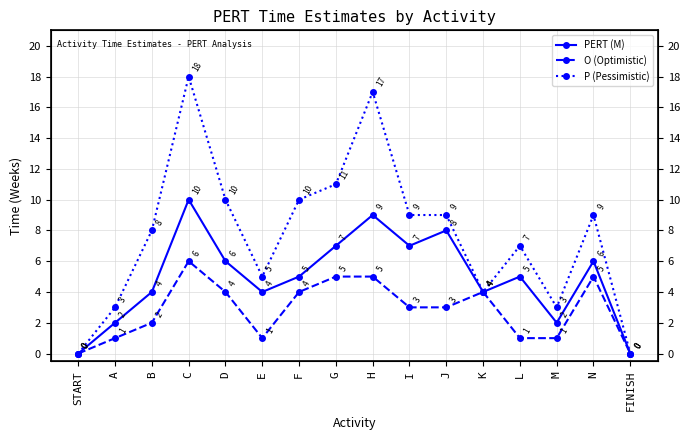

What is the value of the P (Pessimistic) point at the 14th from the left?

3